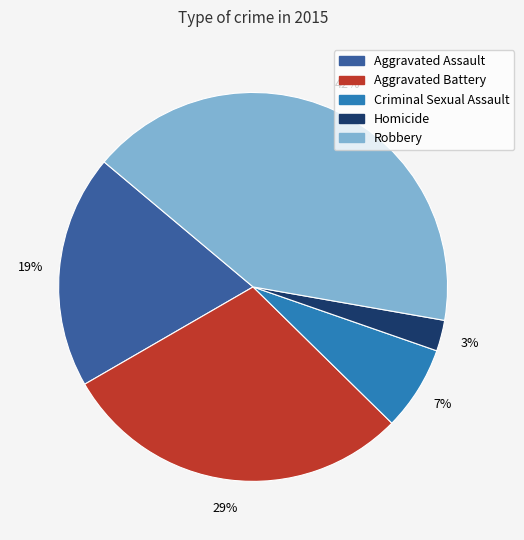

Rank the categories by value from highest to lowest.

Robbery, Aggravated Battery, Aggravated Assault, Criminal Sexual Assault, Homicide